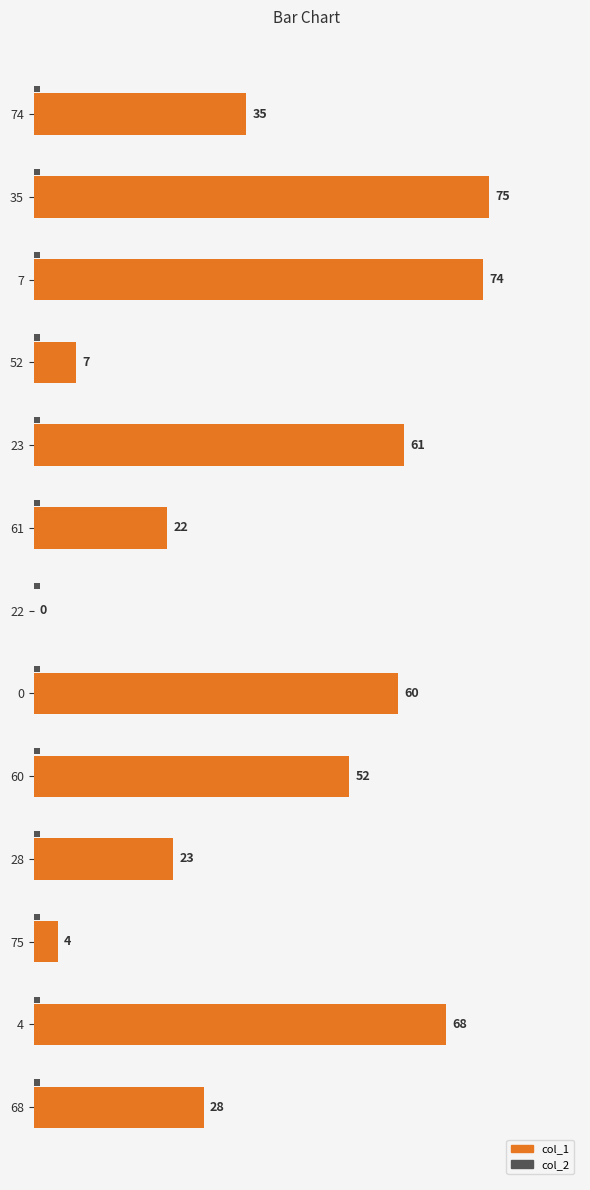

Is the value of col_2 at 28 greater than the value of col_1 at 22?

Yes